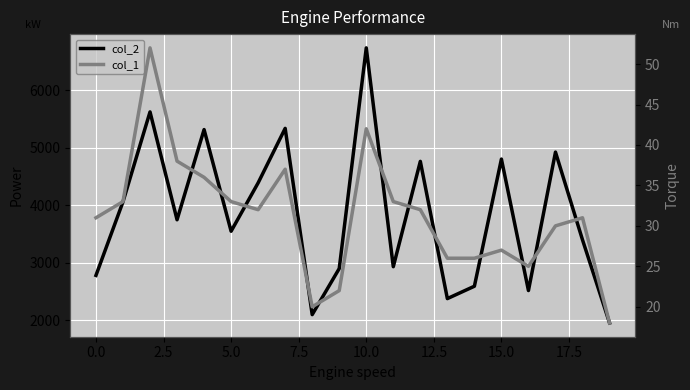

What position from the left is 16?

17